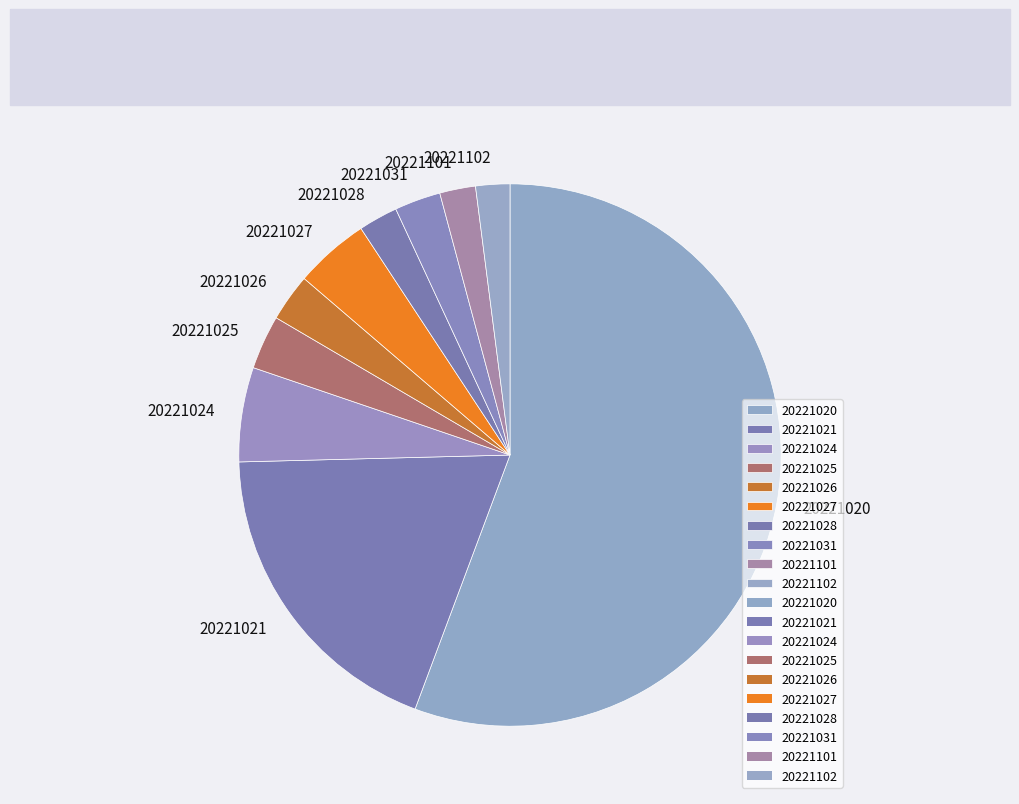

Is there any slice that represents more than half of the pie?

Yes